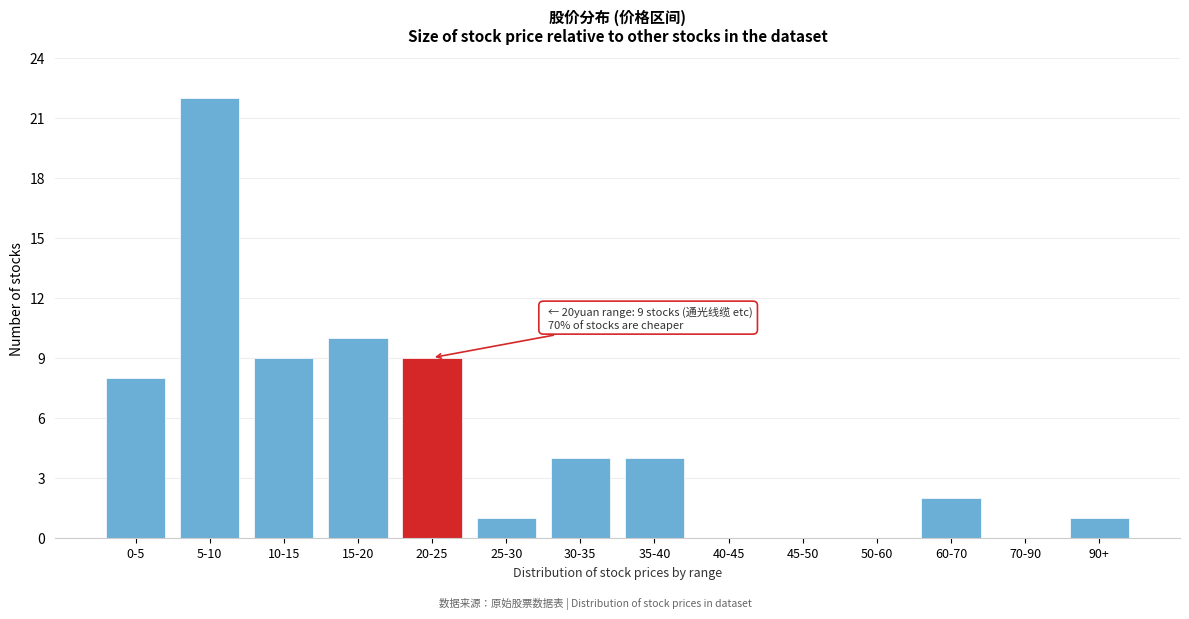

Reading left to right, what are all the values shown in this chart?

0-5=8	5-10=22	10-15=9	15-20=10	20-25=9	25-30=1	30-35=4	35-40=4	40-45=0	45-50=0	50-60=0	60-70=2	70-90=0	90+=1